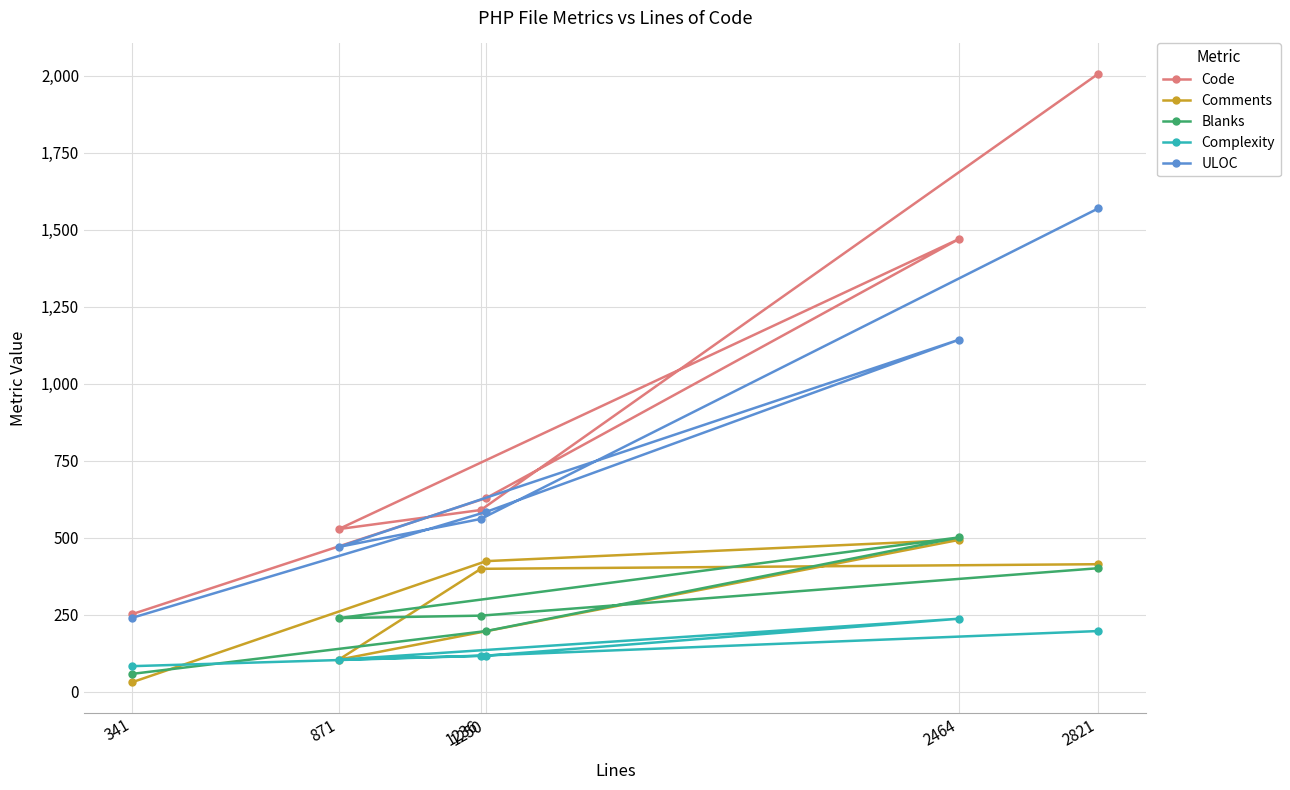

Is it true that ULOC equals 127 at 341?

False